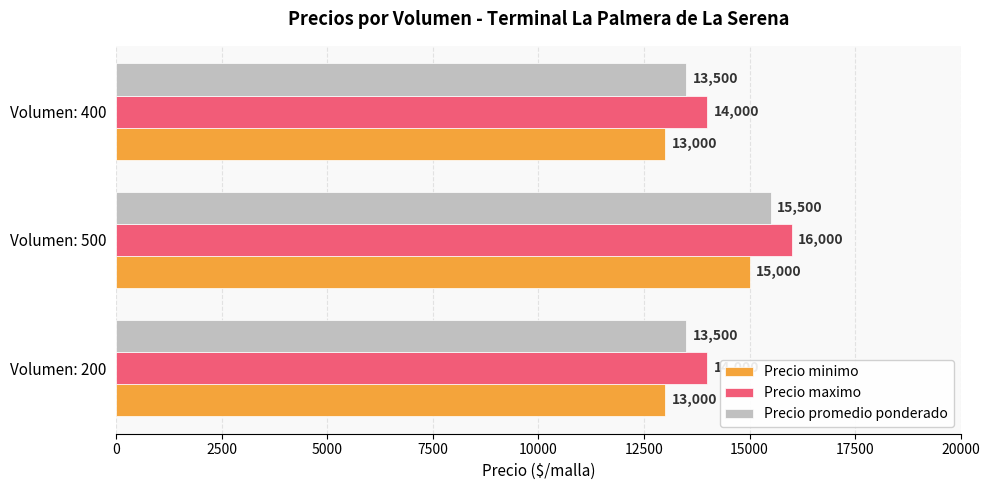

At which category is the sum across all series the highest?

Volumen: 500